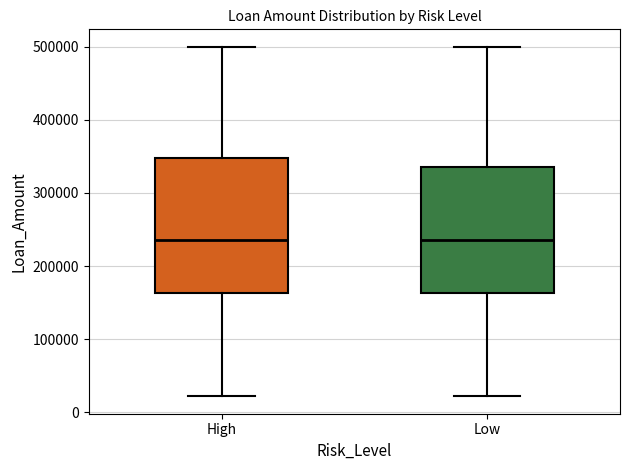

Reading left to right, read every box against the y-axis: the position of its median line, the range the box covers, and the ends of its whiskers. The values are not printed on the chart, so give them approximately, as read against the axis.

High: median 240000, box 160000 to 350000, whiskers 20000 to 500000
Low: median 240000, box 160000 to 340000, whiskers 20000 to 500000